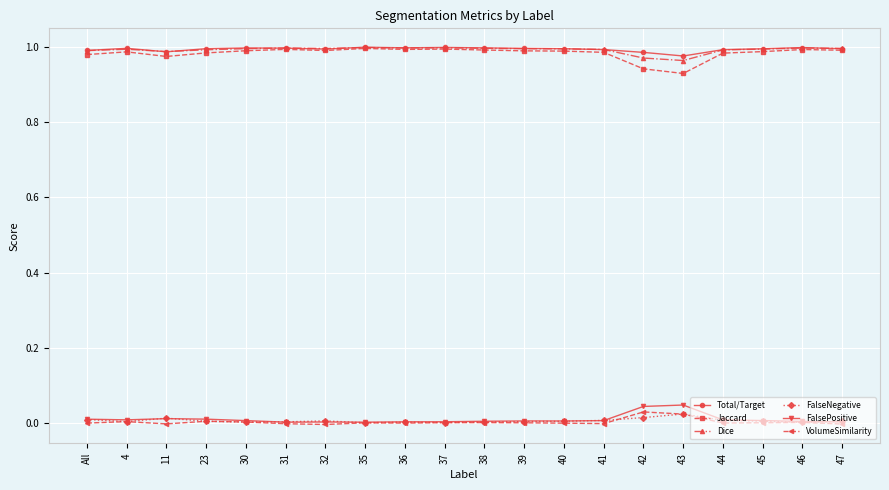

Is it true that Dice equals 0.5 at 42?

False